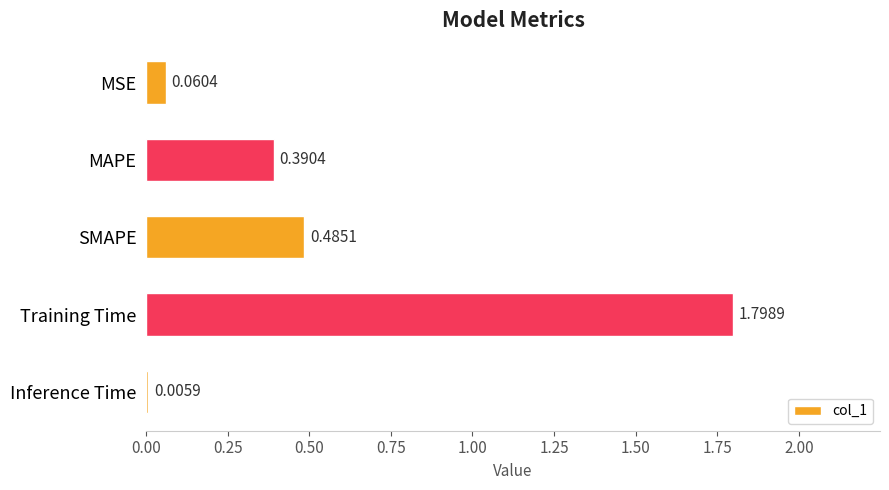

What is the sum of the values at MAPE and Training Time?

2.2